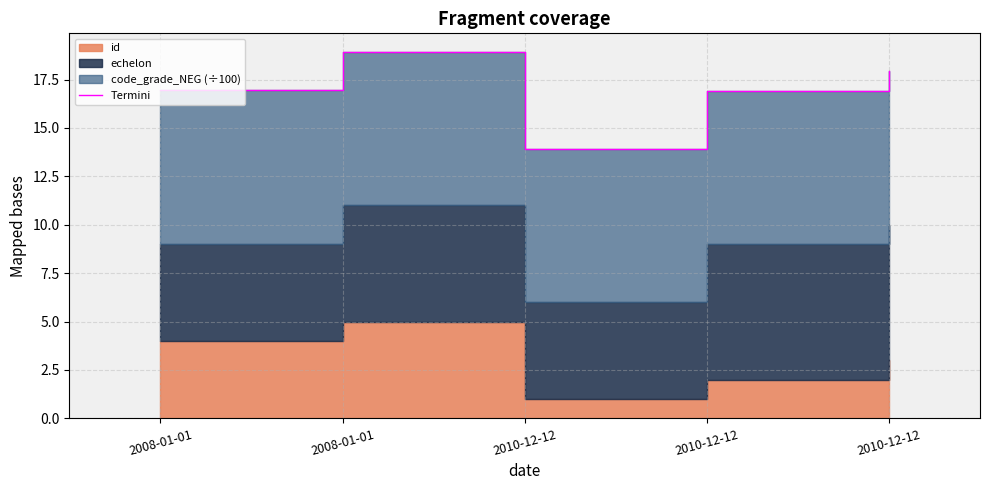

At which category does the data reach its first local peak?

2008-01-01